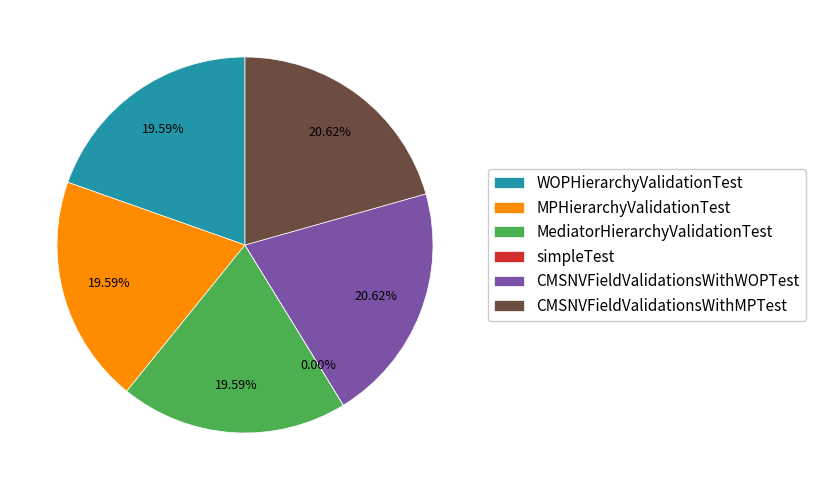

Approximately how many times larger is the value at MPHierarchyValidationTest compared to CMSNVFieldValidationsWithMPTest?

1.0